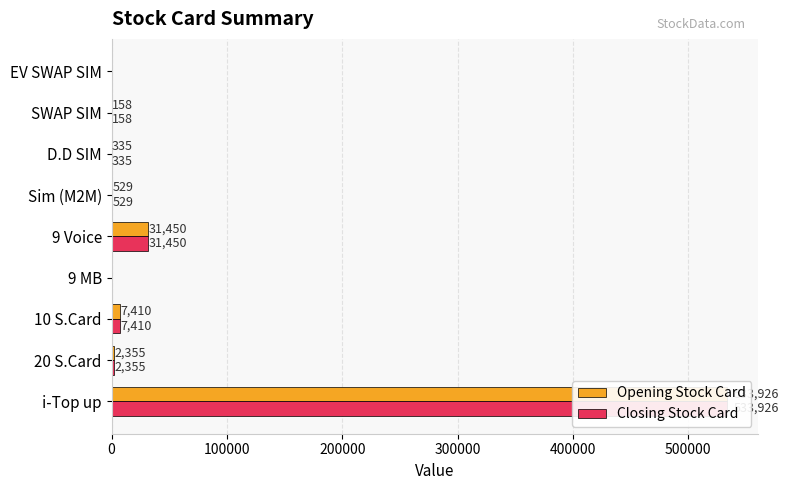

The Closing Stock Card series shows -172633 at EV SWAP SIM. True or false?

False